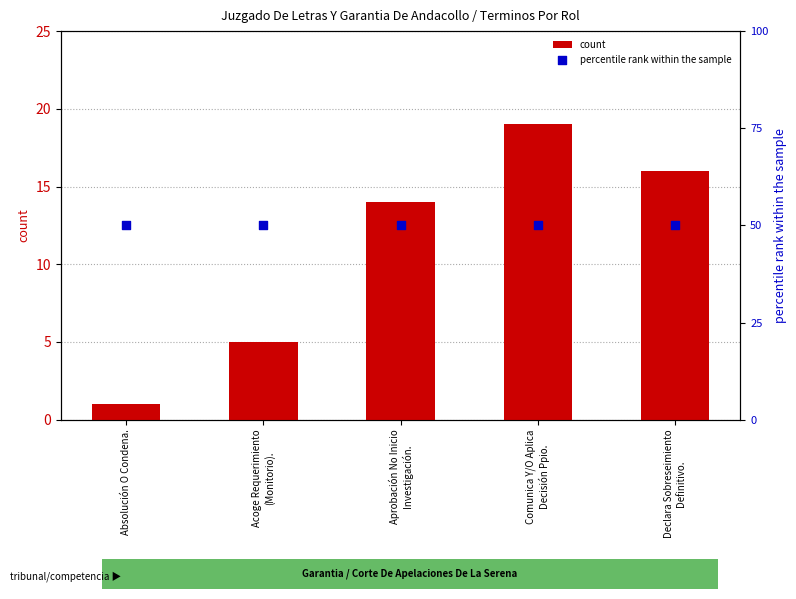

Which series reaches the maximum Y coordinate?

percentile rank within the sample